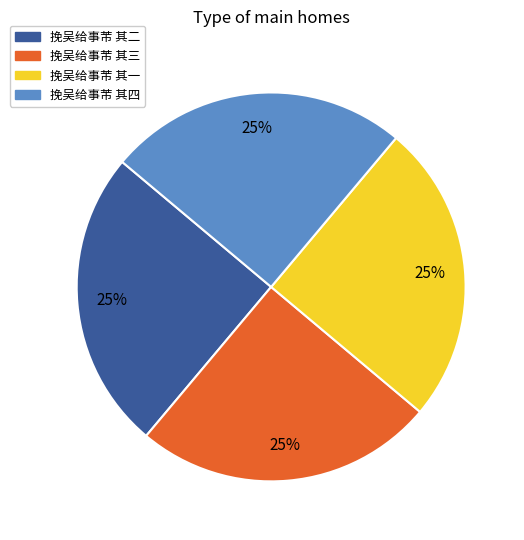

True or false: 挽吴给事芾 其四 accounts for 40% of the total.

False